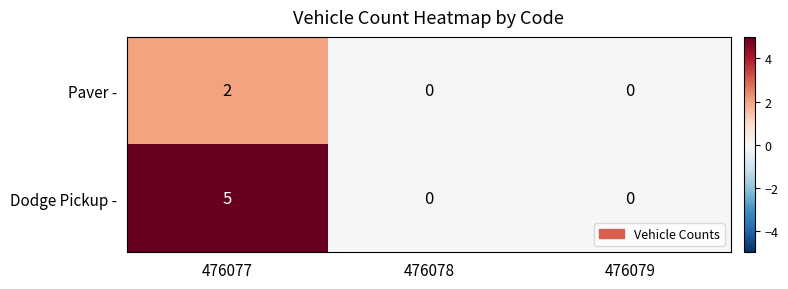

What is the maximum value for Dodge Pickup -?

5